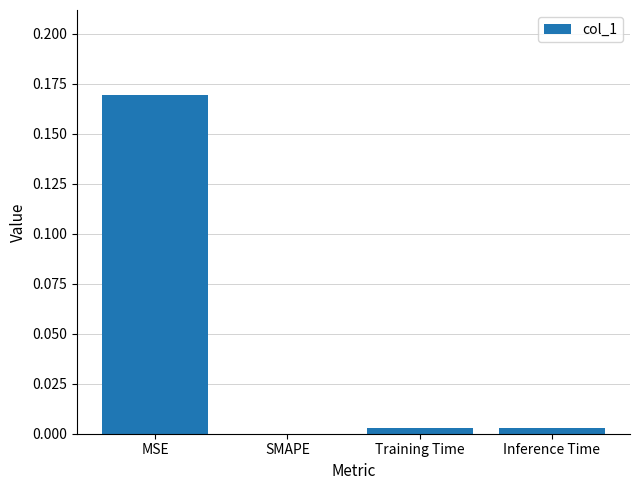

True or false: the data shows -0.1 at SMAPE.

False